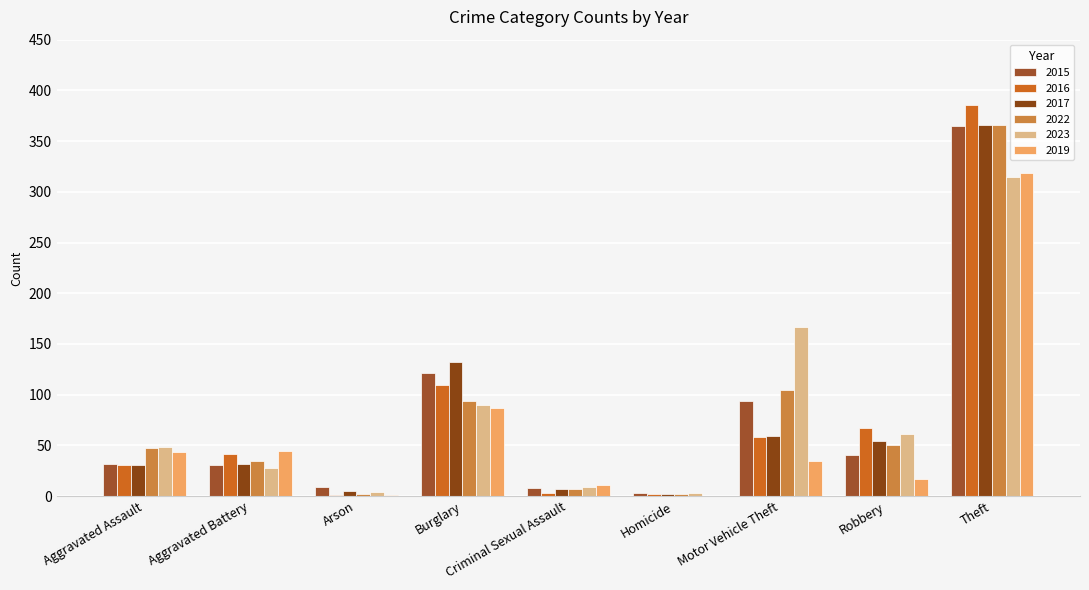

How many data points does each series have?

9